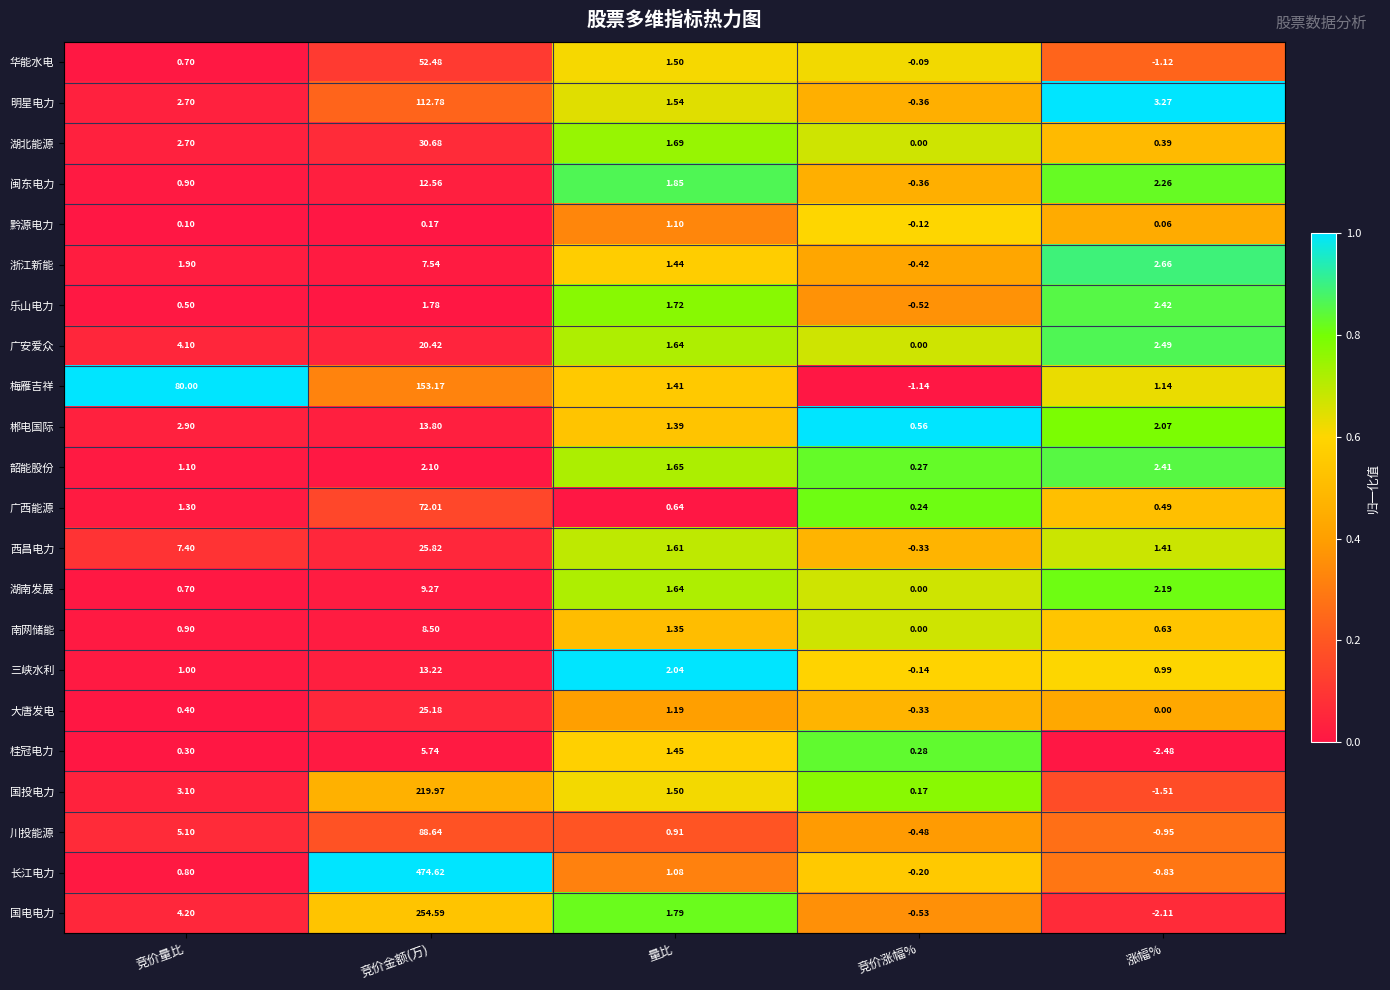

Which series has the largest range (max minus min)?

长江电力